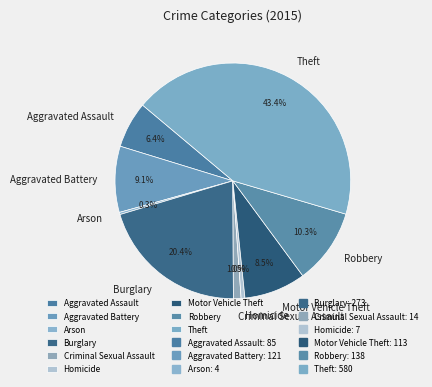

What percentage is NOT represented by Theft?

56.6%